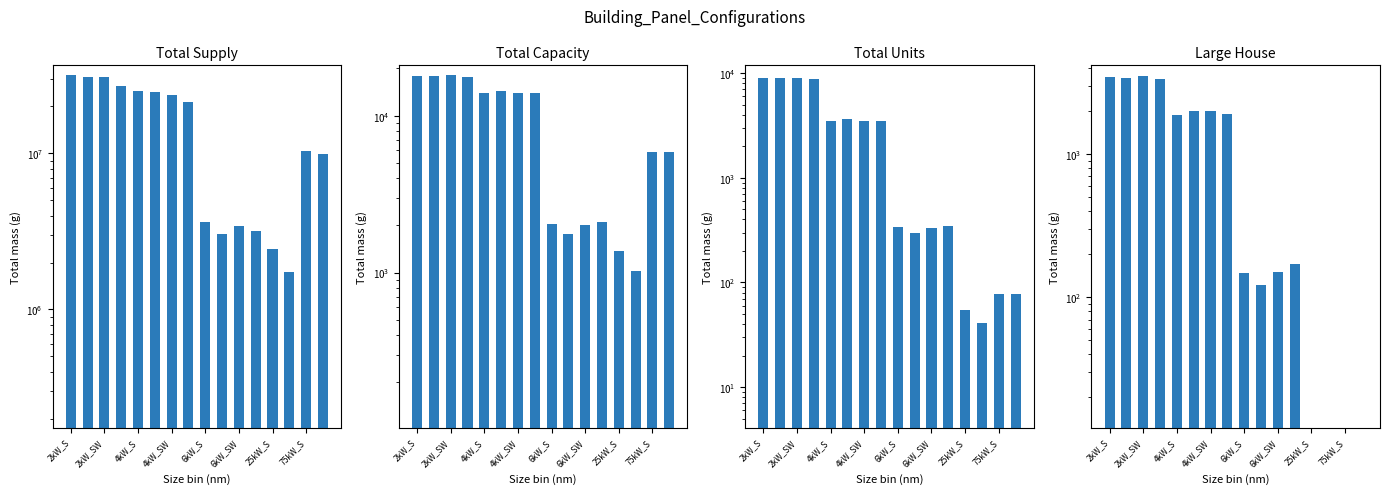

How many bars are there in total?

64